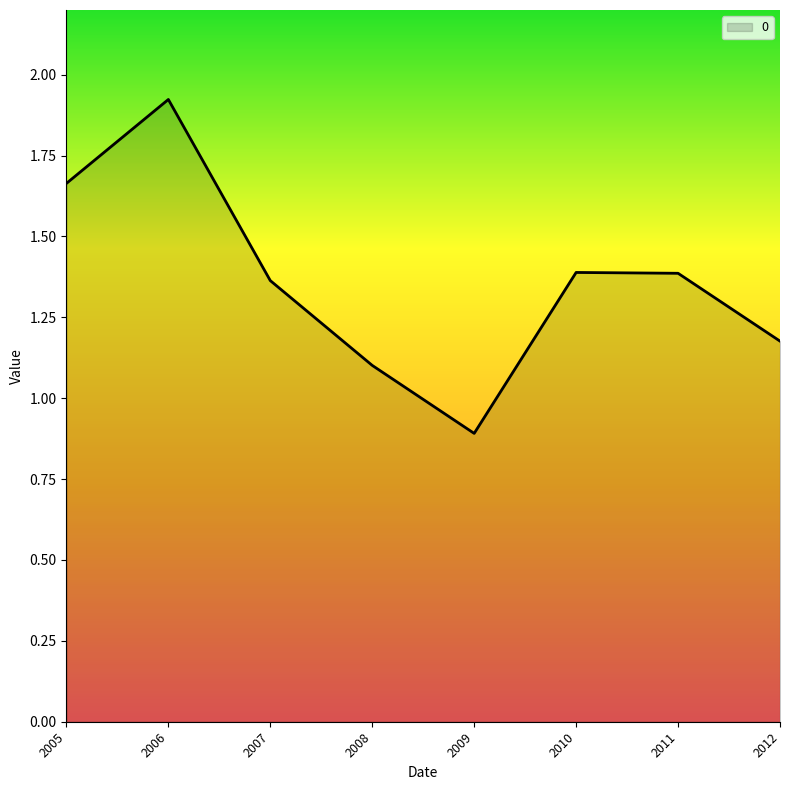

What is the change in value from 2005 to 2011?

-0.3